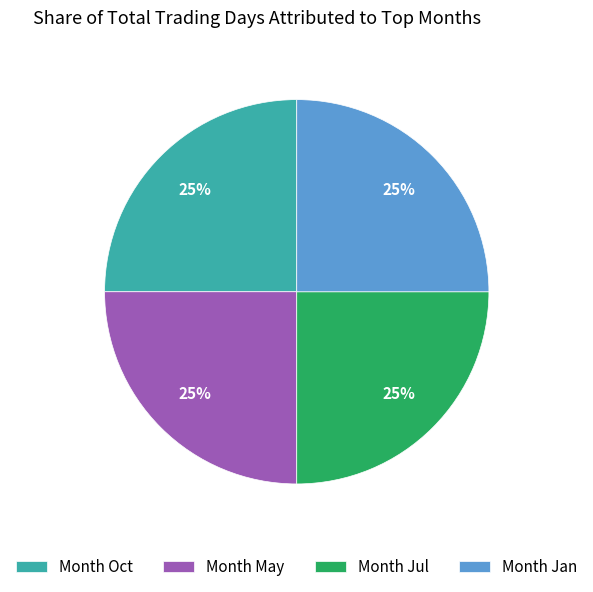

To the nearest percent, what is the combined percentage of Month Jan and Month Oct?

50%